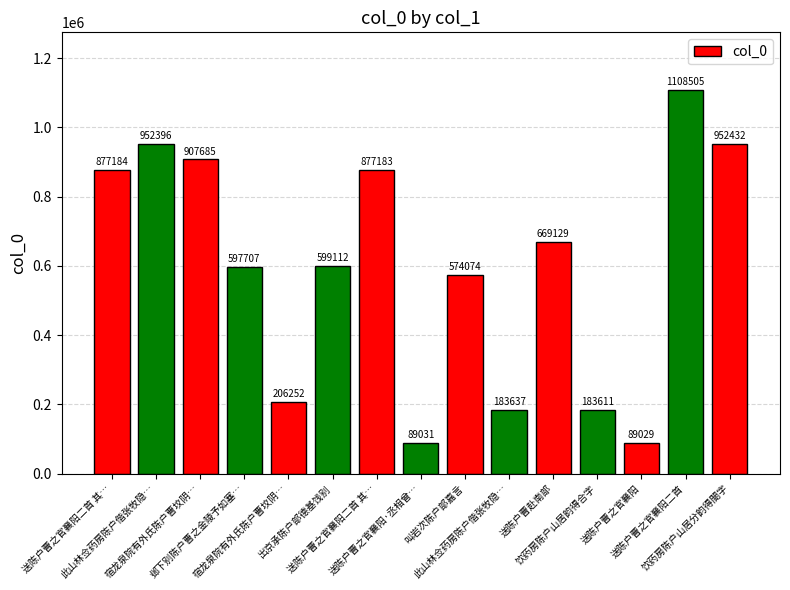

Are the bars horizontal?

No